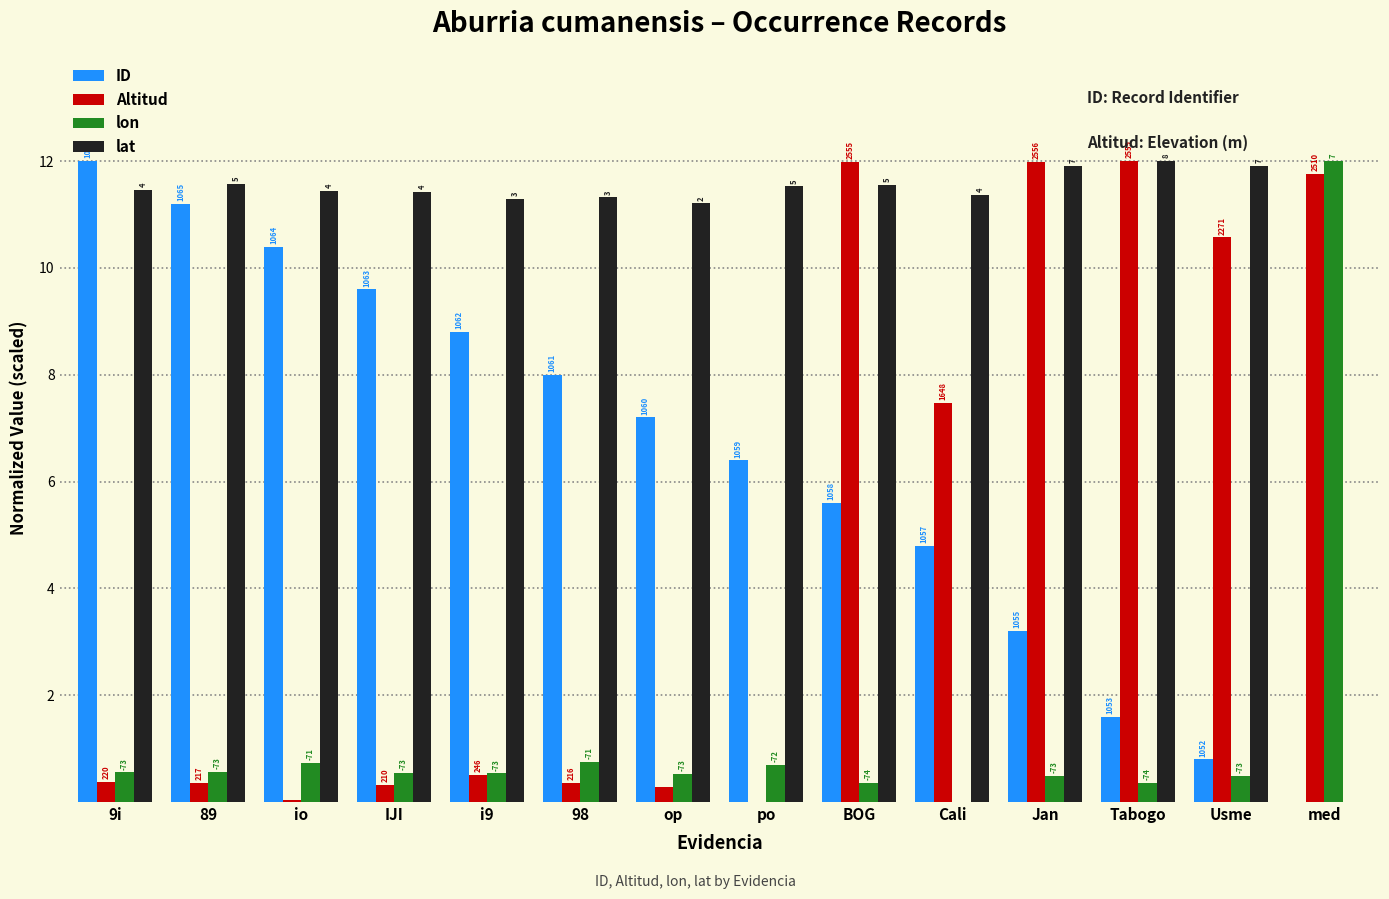

List the labels in order of Altitud value, smallest first.

po, io, op, IJI, 98, 89, 9i, i9, Cali, Usme, med, BOG, Jan, Tabogo